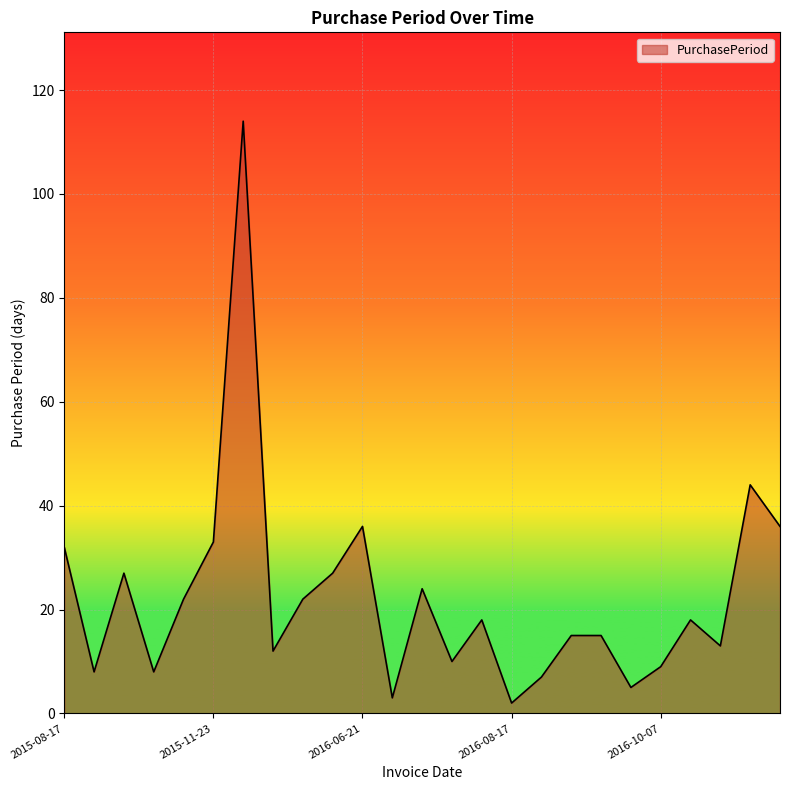

Reading left to right, list all the values displayed in this chart.

32	8	27	8	22	33	114	12	22	27	36	3	24	10	18	2	7	15	15	5	9	18	13	44	36